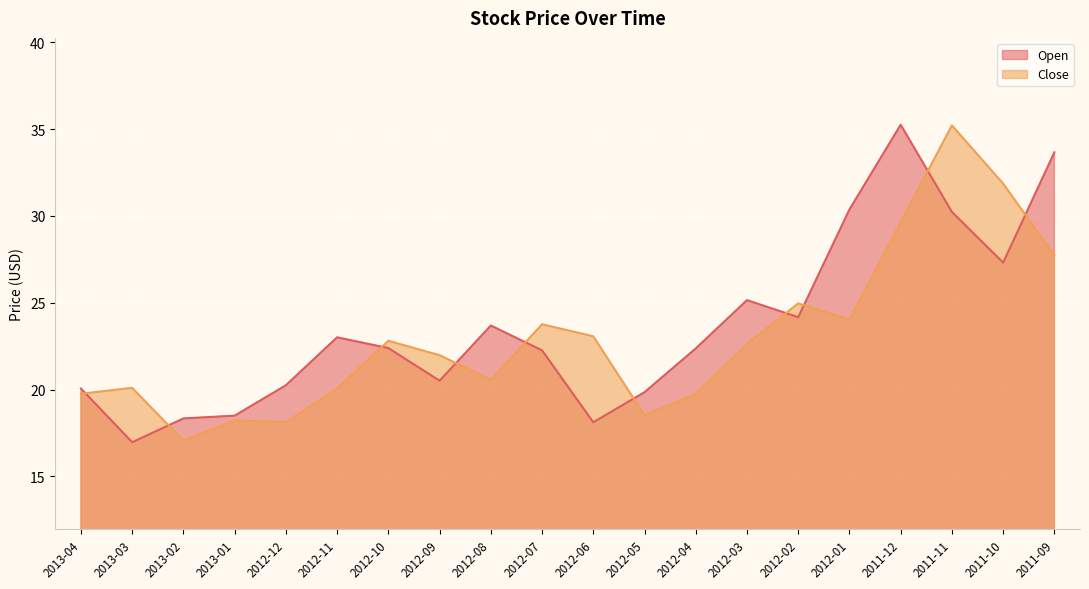

List the labels in order of Close value, smallest first.

2013-02, 2012-12, 2013-01, 2012-05, 2013-04, 2012-04, 2012-11, 2013-03, 2012-08, 2012-09, 2012-03, 2012-10, 2012-06, 2012-07, 2012-01, 2012-02, 2011-09, 2011-12, 2011-10, 2011-11